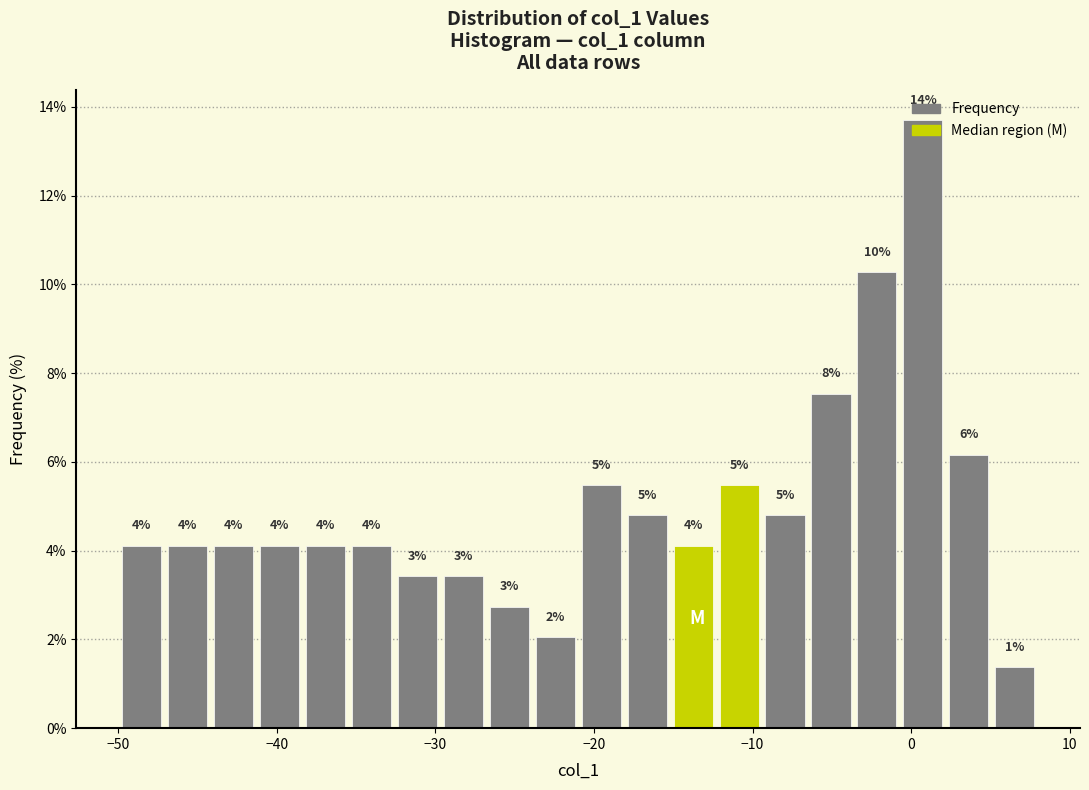

Around what value on the x-axis is the tallest bar? Give the approximate position of its centre, as read against the axis.

1